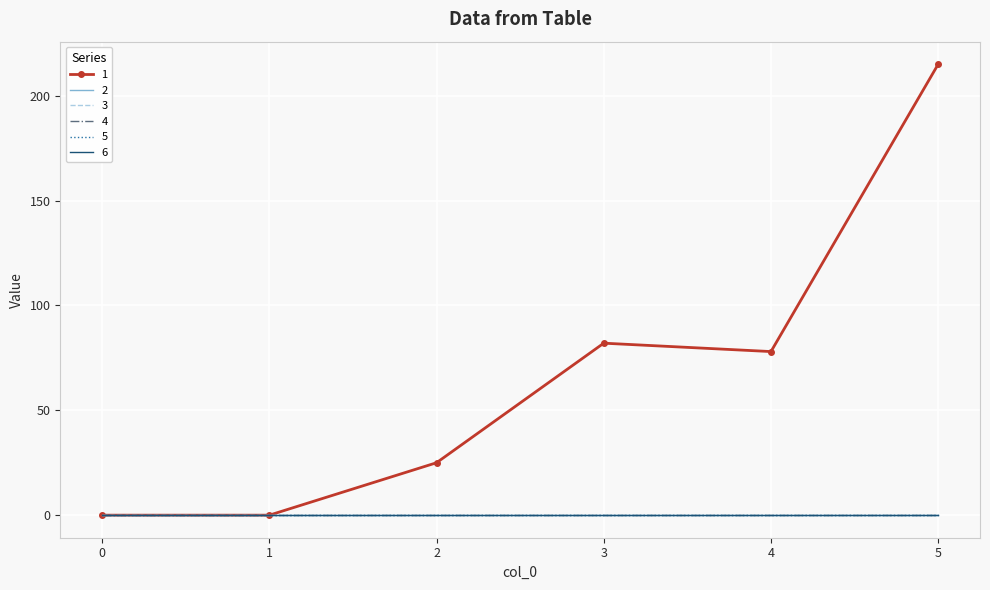

True or false: 5 and 4 cross at least once.

False